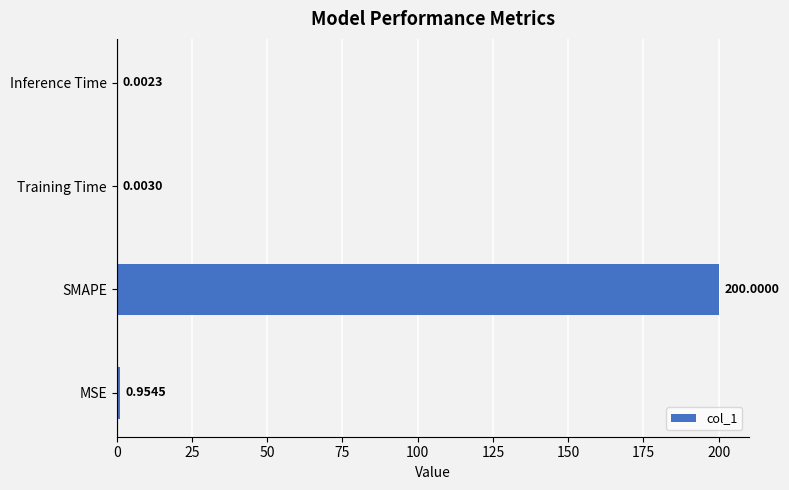

What is the sum of all values?

201.0